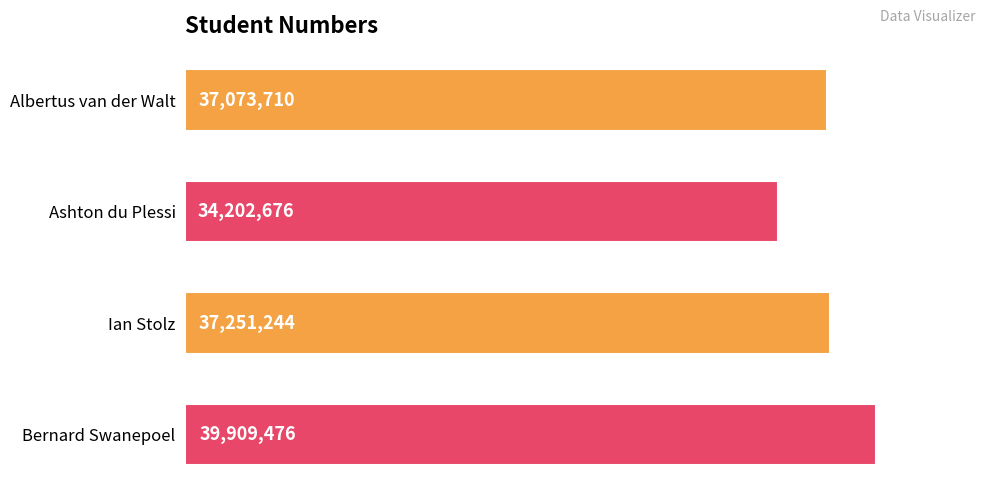

At which category does the chart reach its minimum across all series?

Ashton du Plessi